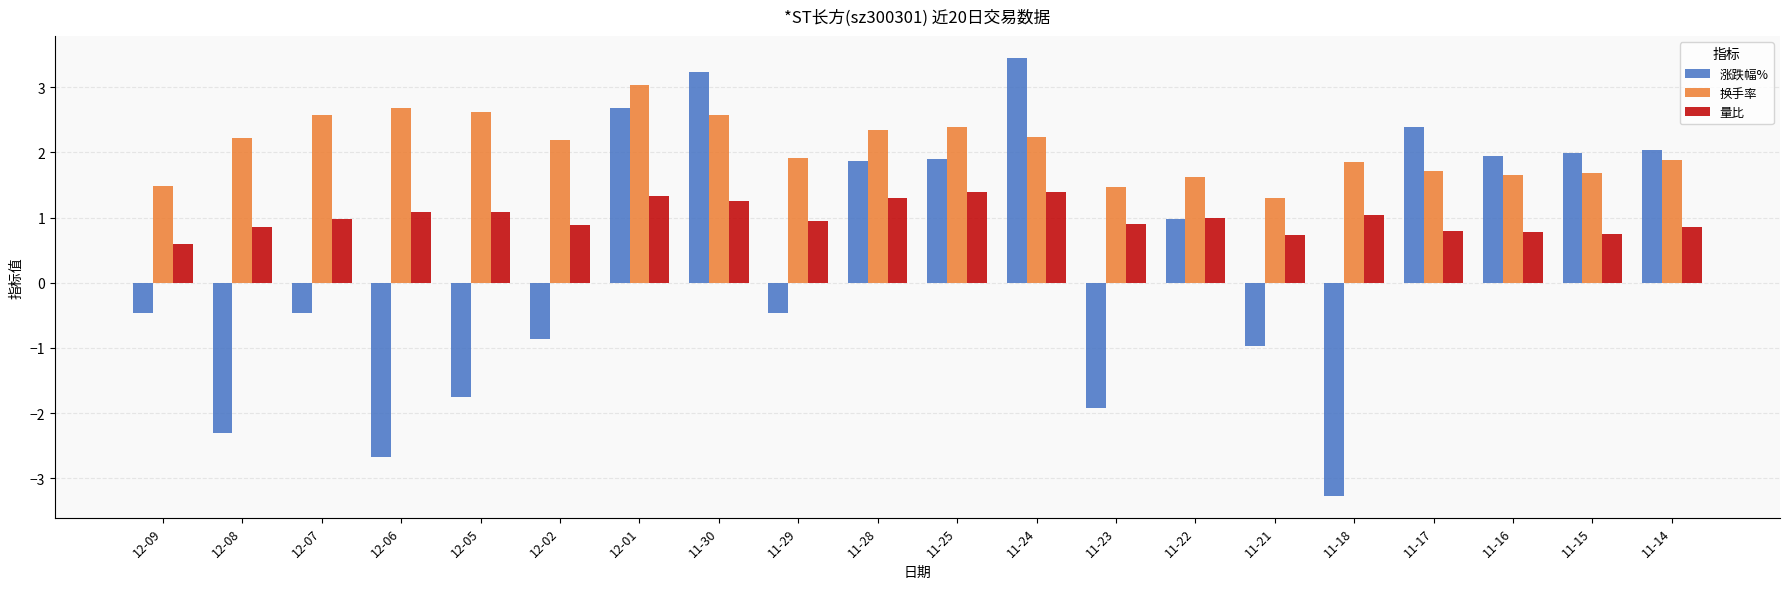

What are all the series names shown in the legend?

涨跌幅%, 换手率, 量比